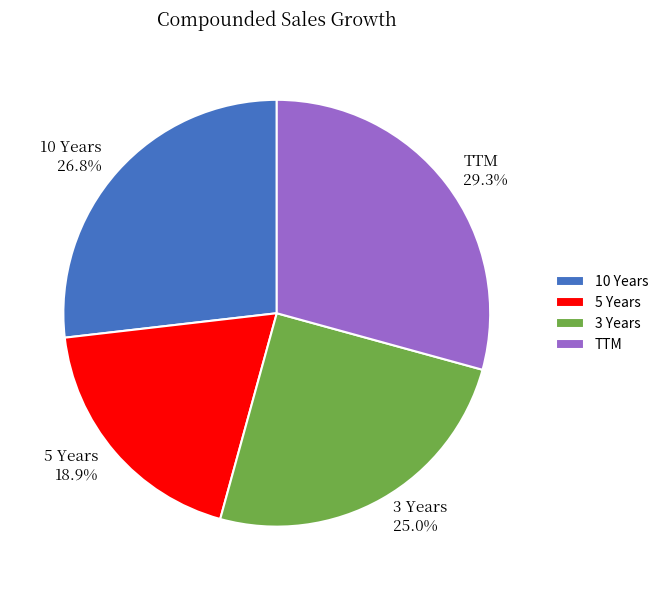

How many segments does this pie chart have?

4